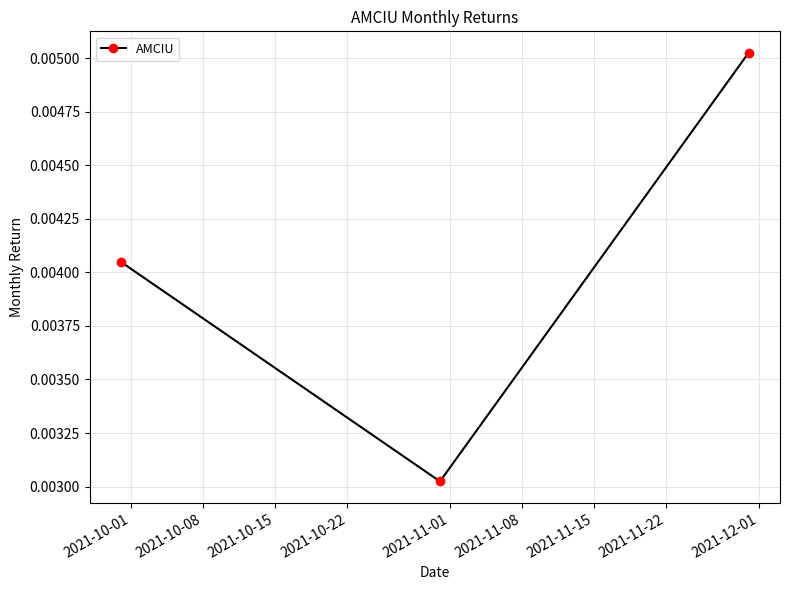

Count the values in the range 0 to 1.

3